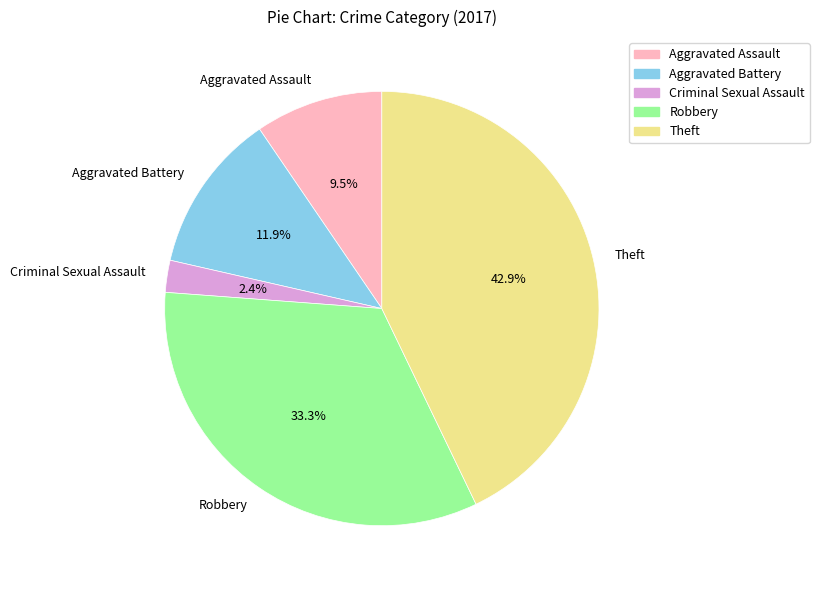

To the nearest percent, what portion does Robbery represent?

33%